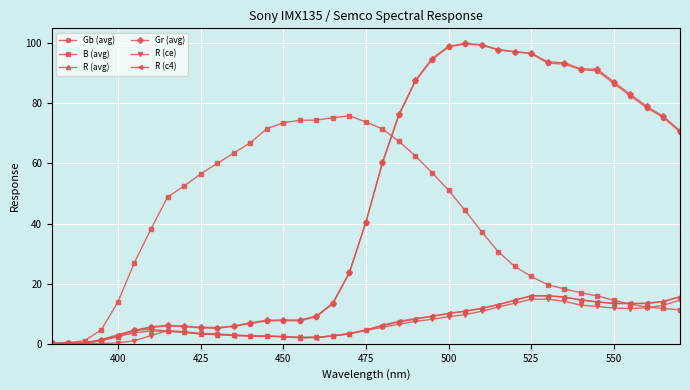

True or false: R (avg) has more than 0 points higher than both neighbors.

True